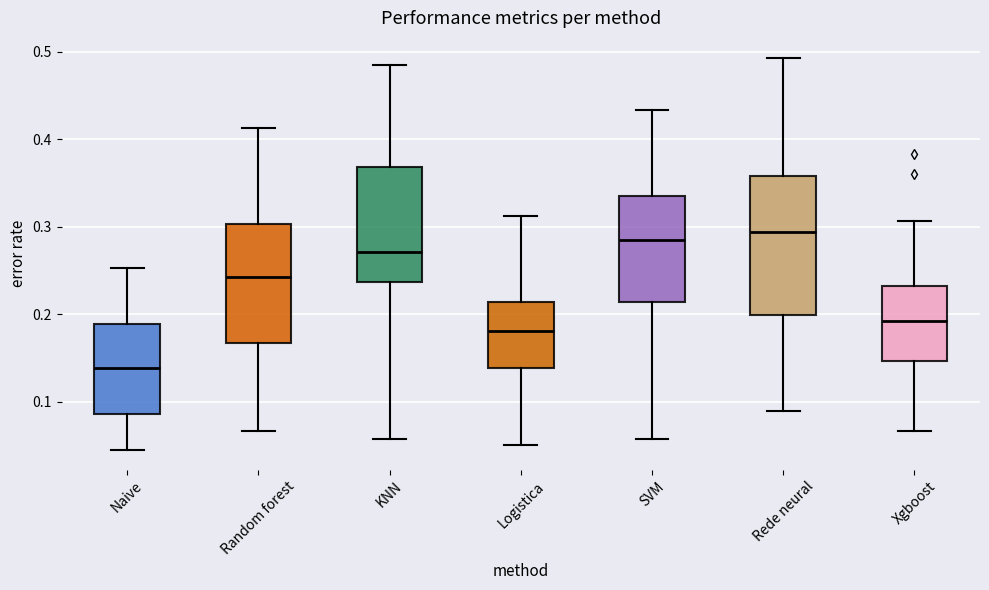

Where does the upper whisker of the box for Rede neural end on the y-axis? The values are not printed on the chart, so give them approximately, as read against the axis.

0.49